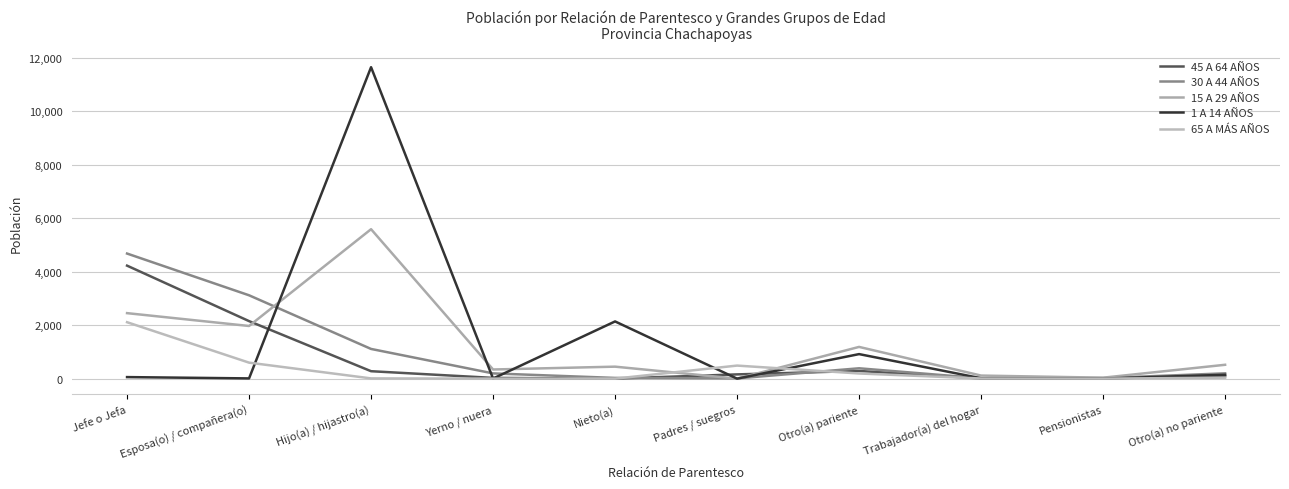

What is the label of the 2nd point from the right?

Pensionistas